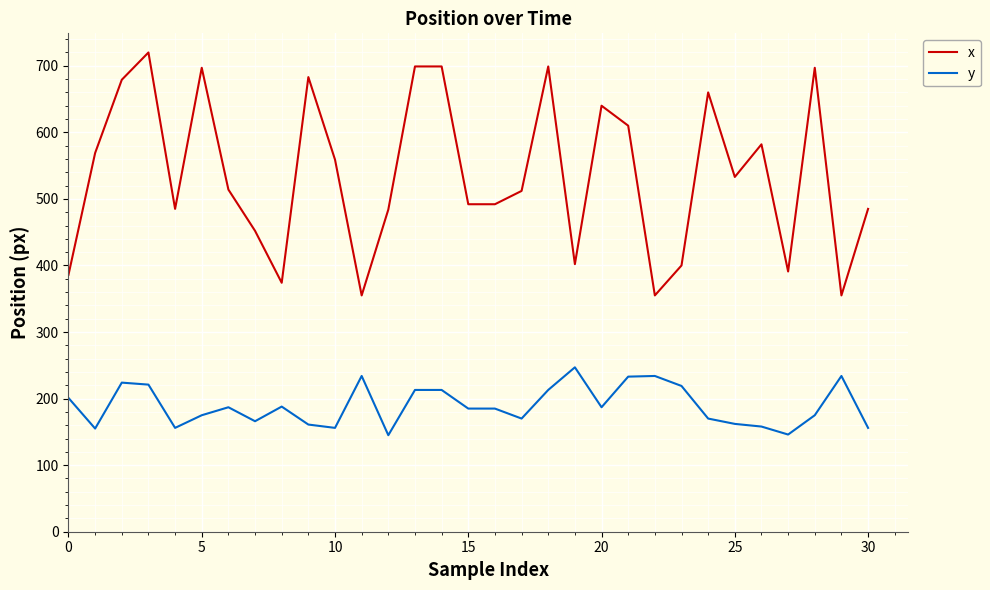

Rank the series by their maximum value, from lowest to highest.

y, x